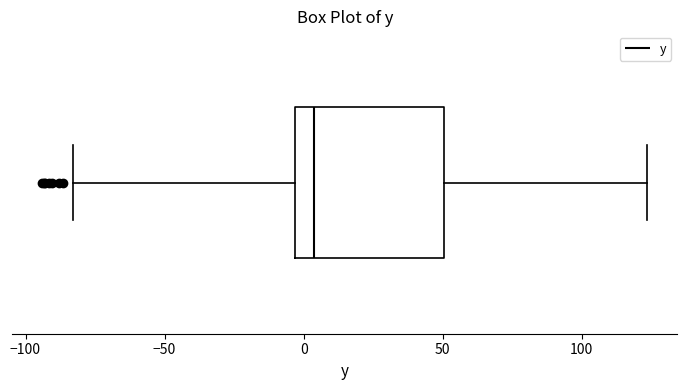

Transcribe this box plot: give where the median line is, the range the box spans, and where the two whiskers end, as read against the x-axis. The values are not printed on the chart, so give them approximately, as read against the axis.

median 5, box -5 to 50, whiskers -85 to 125